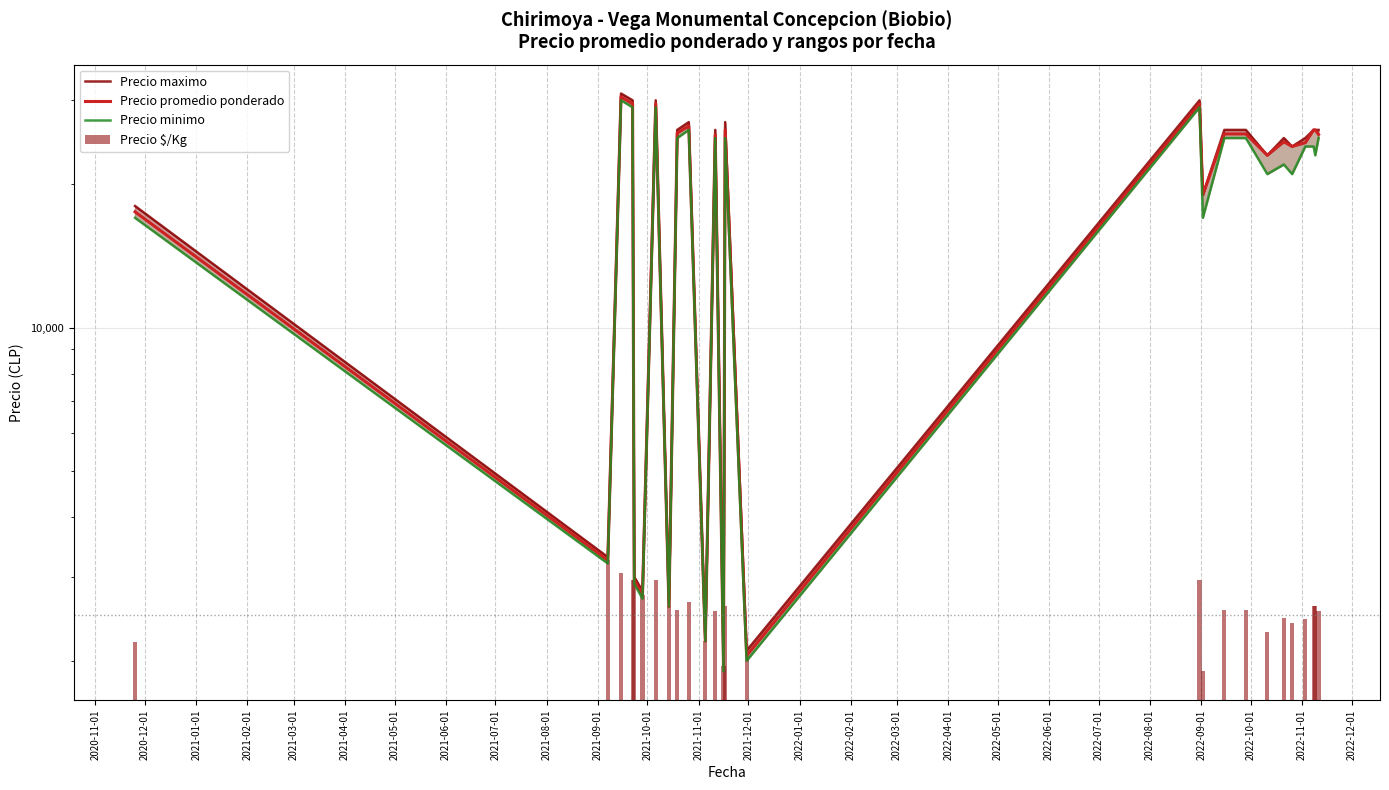

Does the chart contain any negative values?

No